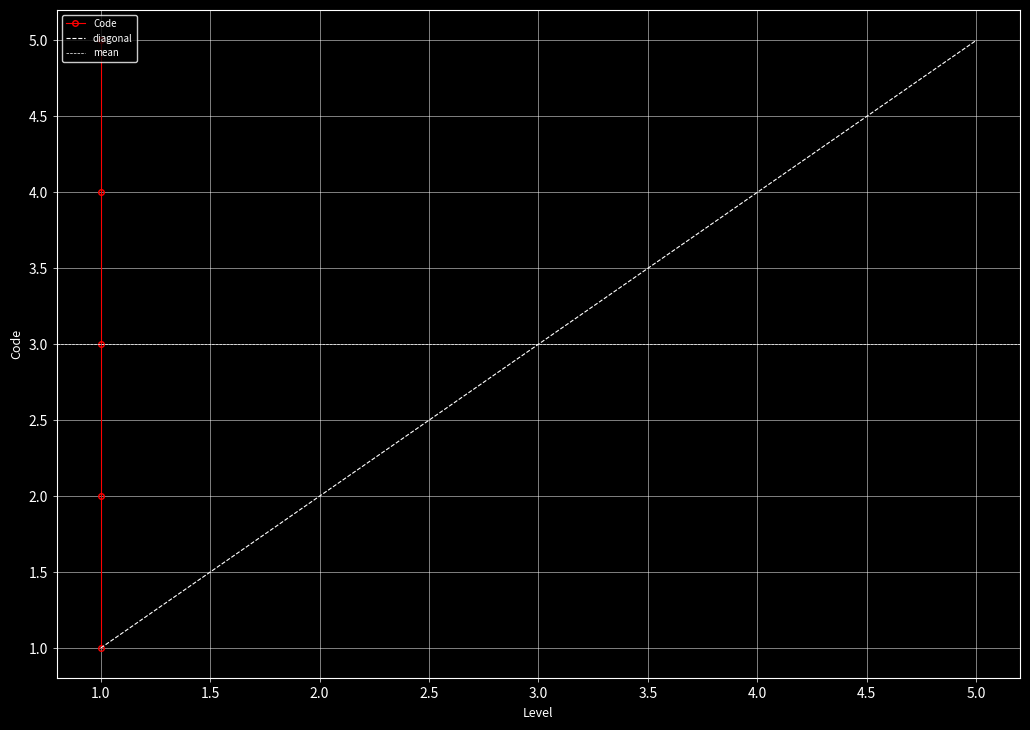

How many data points are above 3?

2